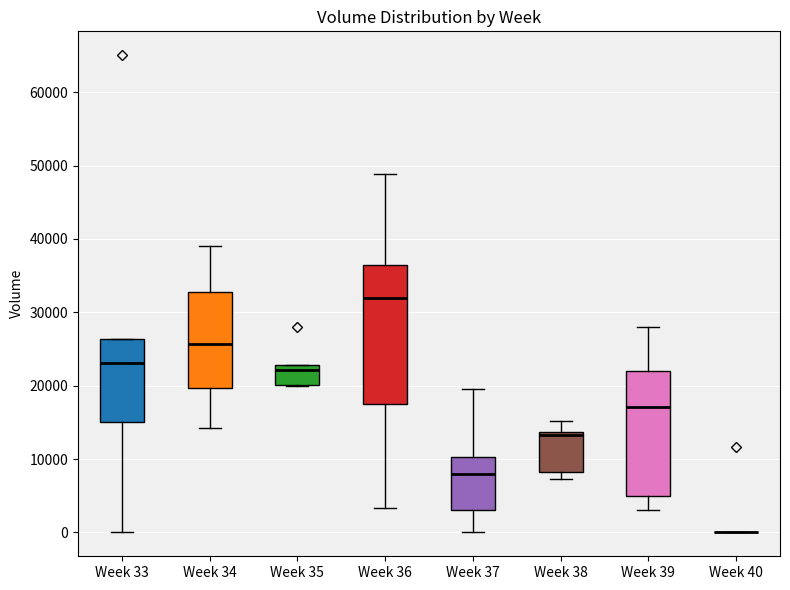

Reading left to right, transcribe this box plot: for each box, give where its median line is, the range the box spans, and where its two whiskers end, as read against the y-axis. The values are not printed on the chart, so give them approximately, as read against the axis.

Week 33: median 23000, box 15000 to 26000, whiskers 0 to 26000
Week 34: median 26000, box 20000 to 33000, whiskers 14000 to 39000
Week 35: median 22000, box 20000 to 23000, whiskers 20000 to 23000
Week 36: median 32000, box 18000 to 36000, whiskers 3000 to 49000
Week 37: median 8000, box 3000 to 10000, whiskers 0 to 20000
Week 38: median 13000 (drawn on the box's upper edge), box 8000 to 14000, whiskers 7000 to 15000
Week 39: median 17000, box 5000 to 22000, whiskers 3000 to 28000
Week 40: box collapsed to a line at 0, whiskers 0 to 0